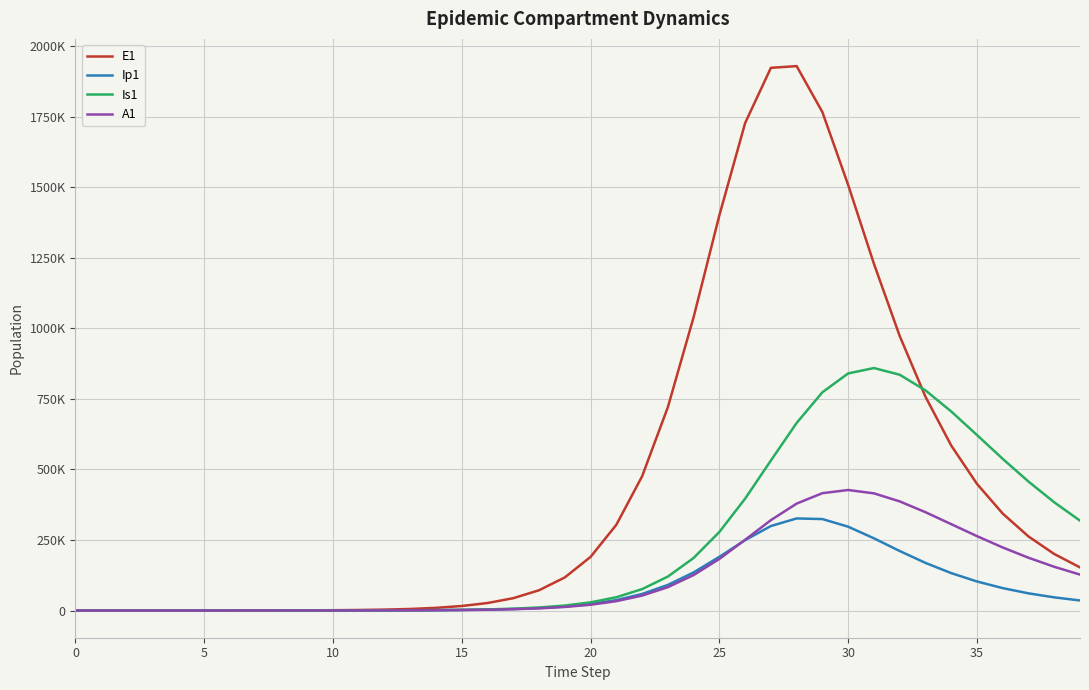

Which series has the largest range (max minus min)?

E1